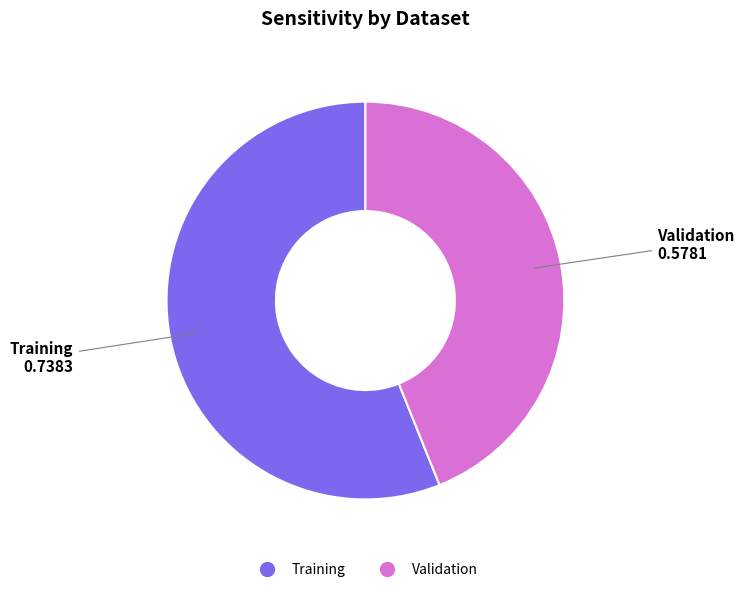

Which slice is the largest?

Training